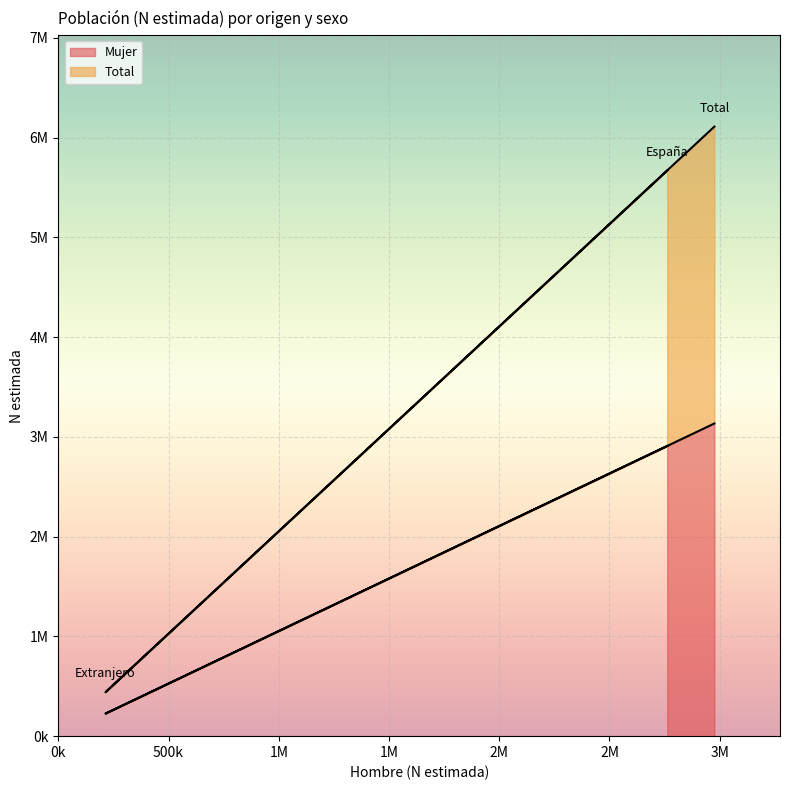

Is it true that Total equals 6110321 at Total?

True